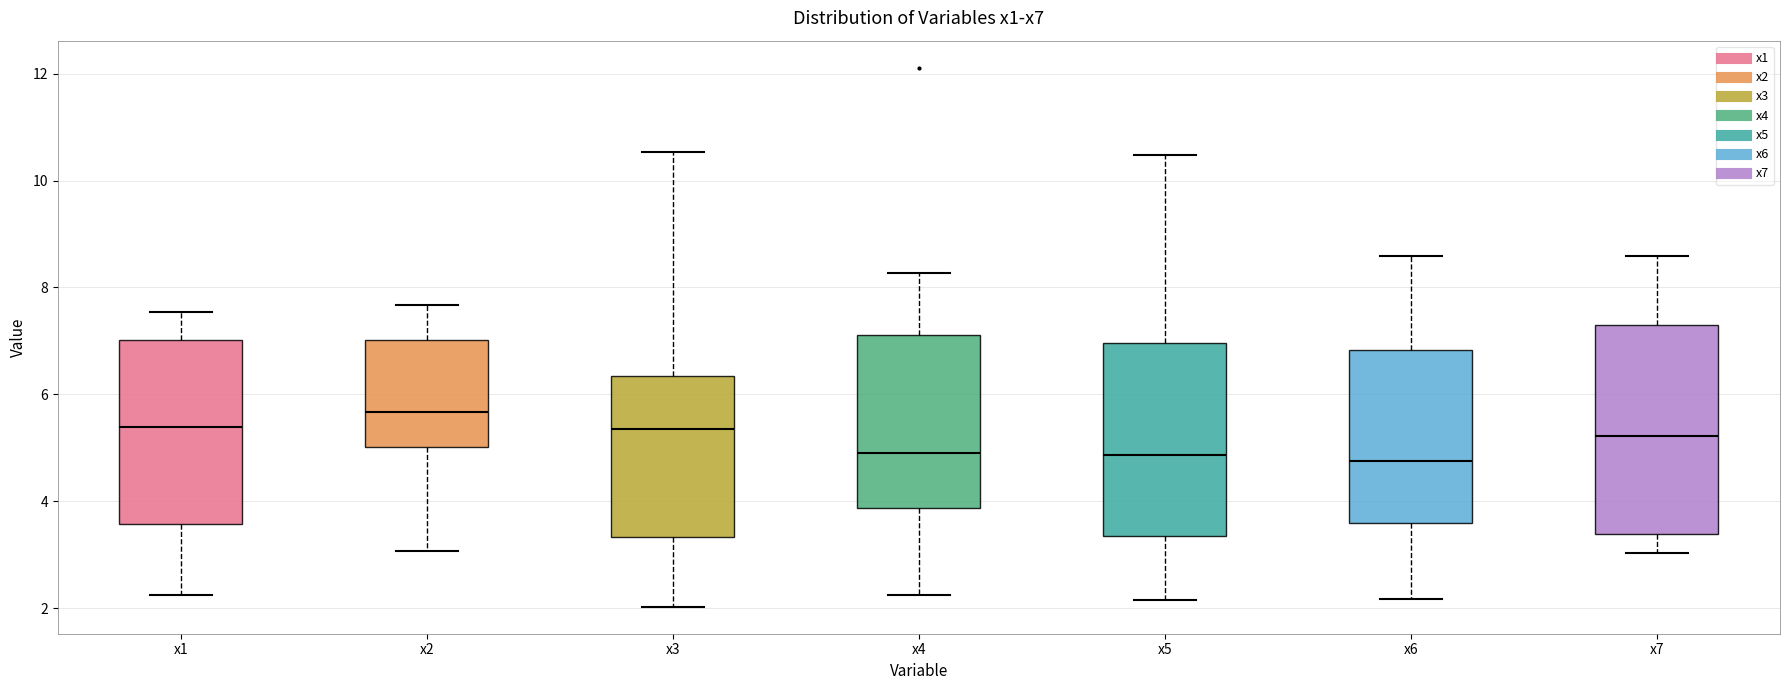

Where is the upper edge of the box for x6 on the y-axis? The values are not printed on the chart, so give them approximately, as read against the axis.

6.8